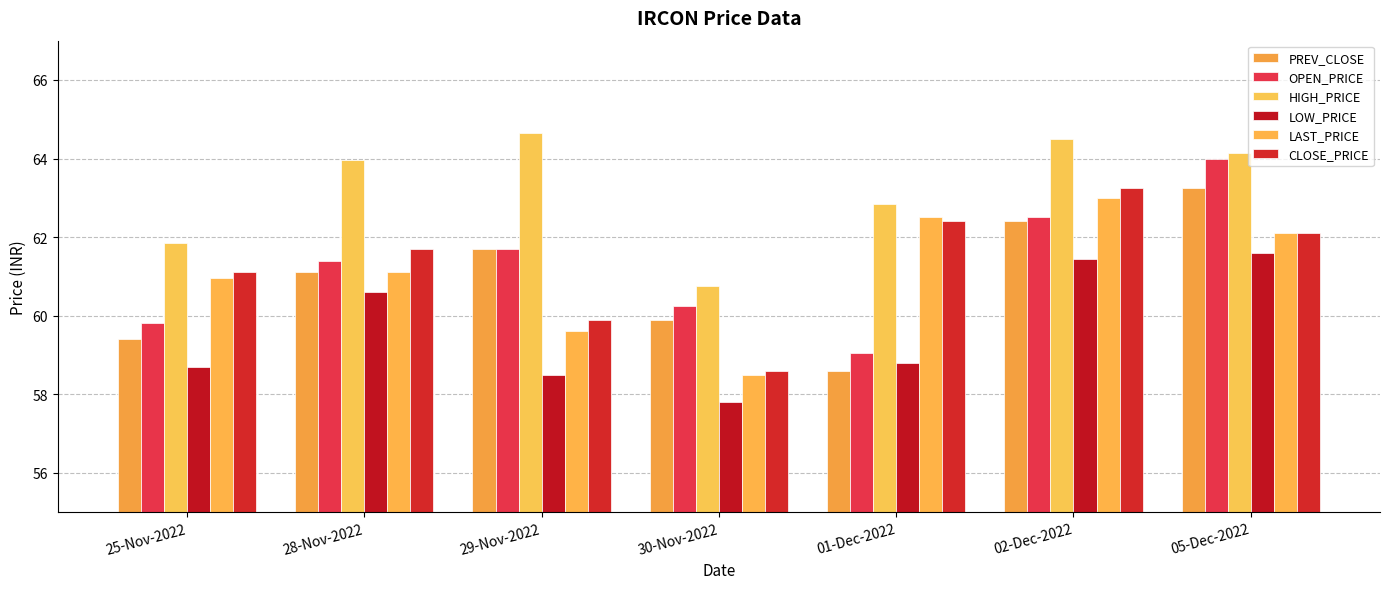

What is the difference between the highest and lowest values at 25-Nov-2022?

3.1